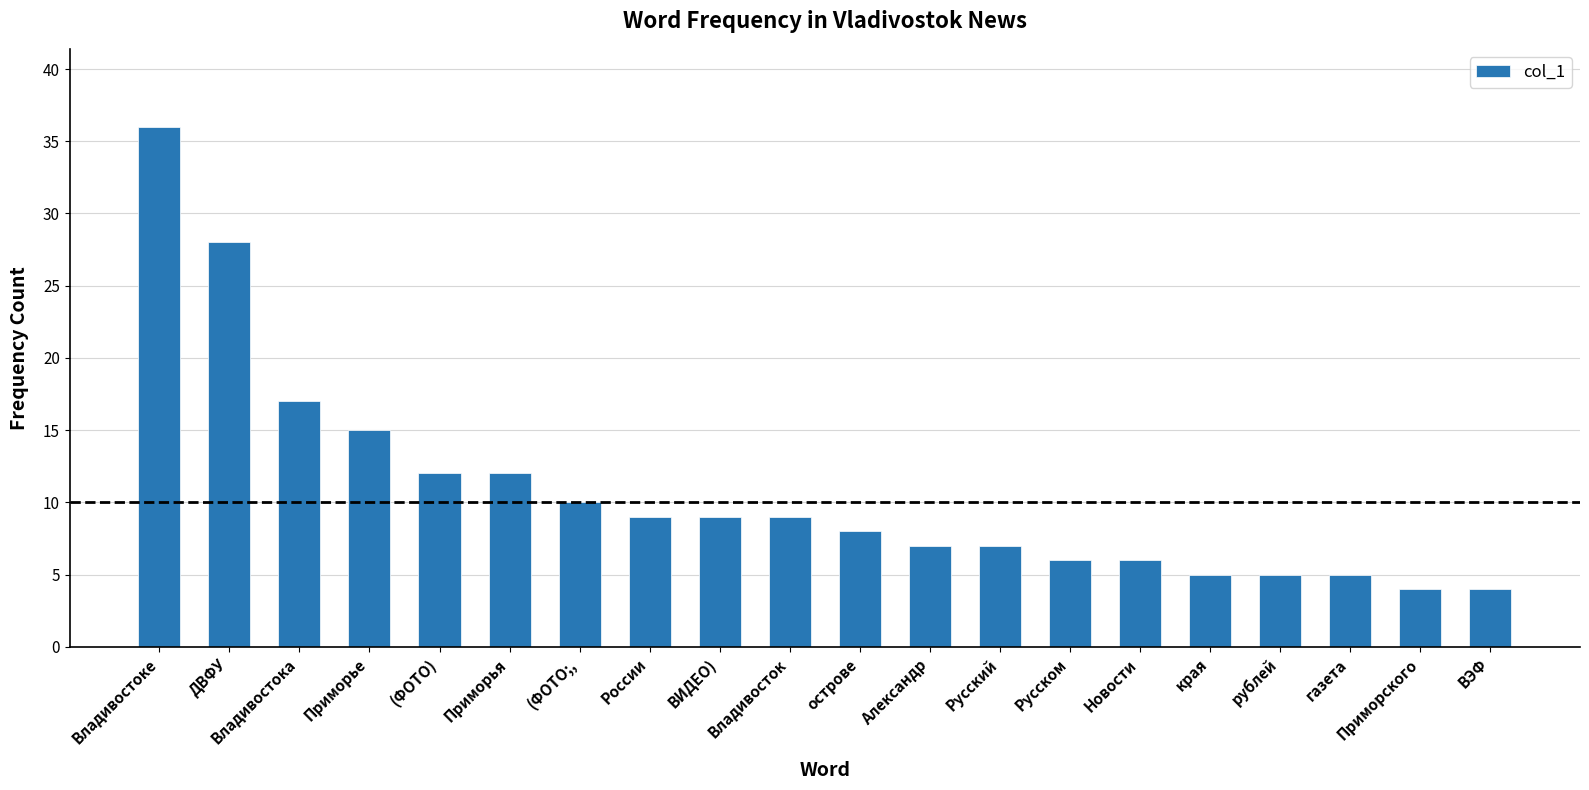

Count the number of categories in the chart.

20